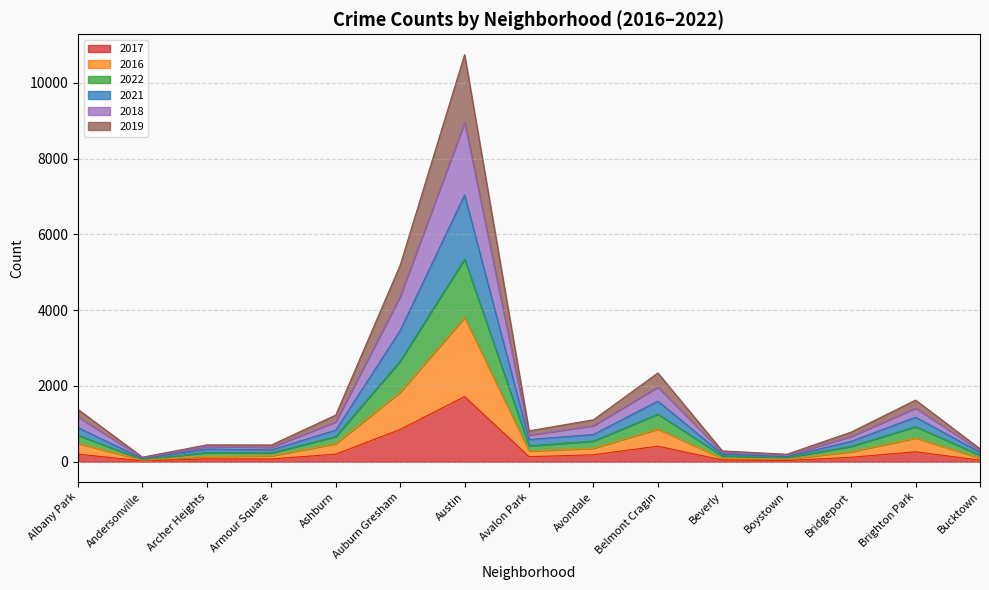

At which category is the sum across all series the highest?

Austin